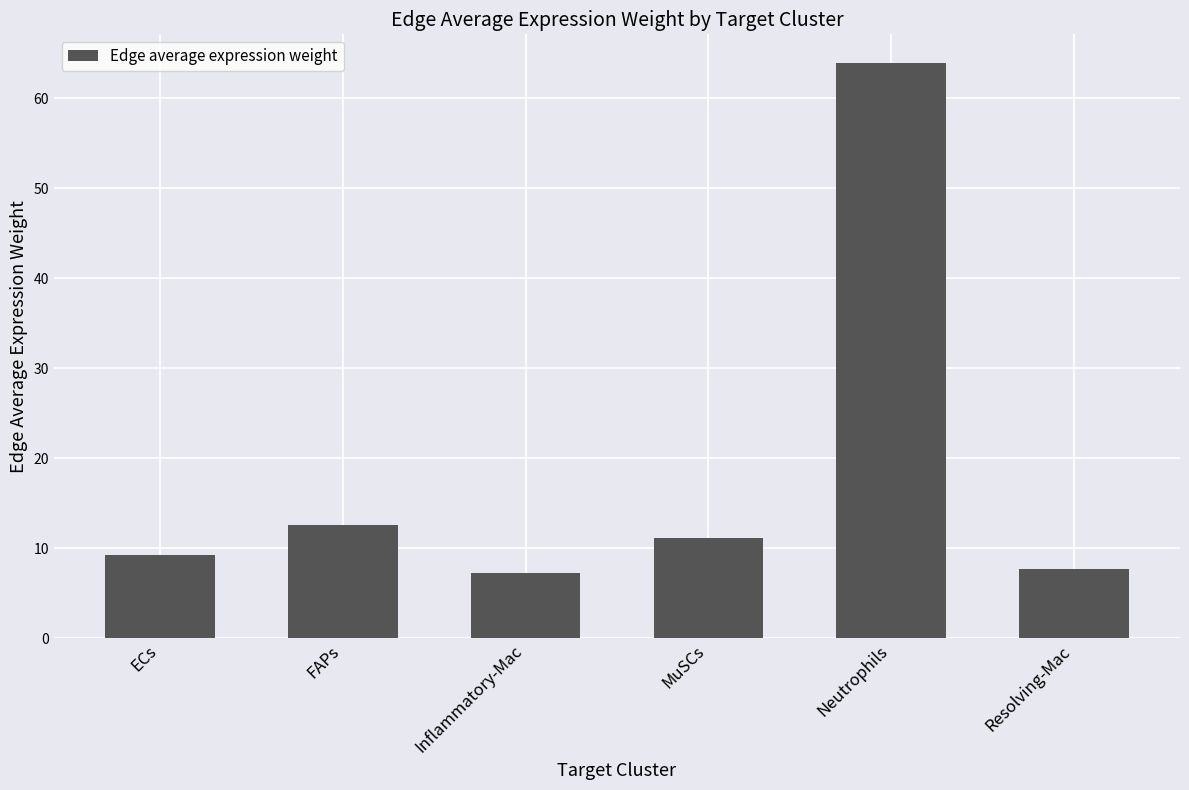

What is the label of the 1st bar from the left?

ECs